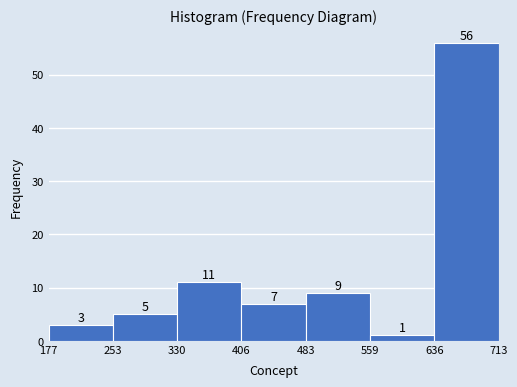

Reading left to right, transcribe this chart: for each bar, give the range it covers on the x-axis and its height.

177 to 253: 3
253 to 330: 5
330 to 406: 11
406 to 483: 7
483 to 559: 9
559 to 636: 1
636 to 713: 56